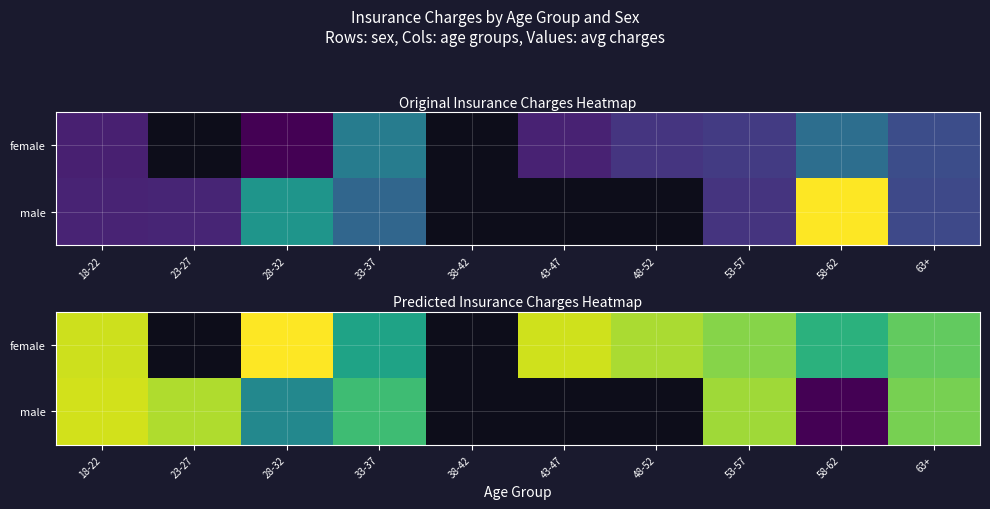

Which category has the highest value in the male series?

58-62